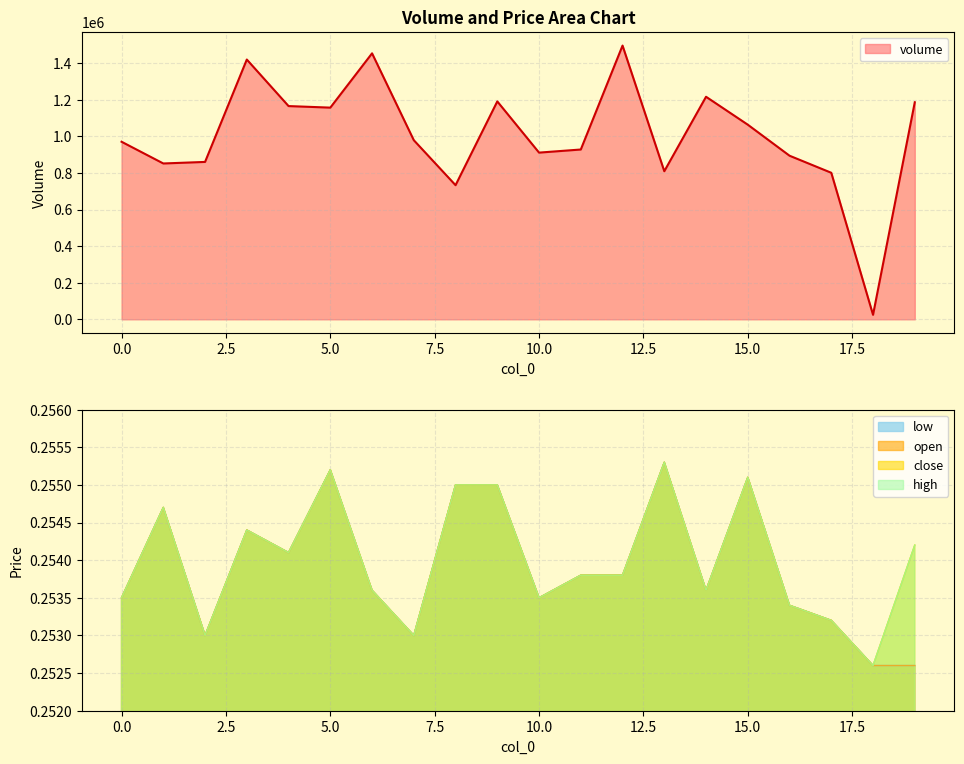

Does the chart have visible grid lines?

Yes